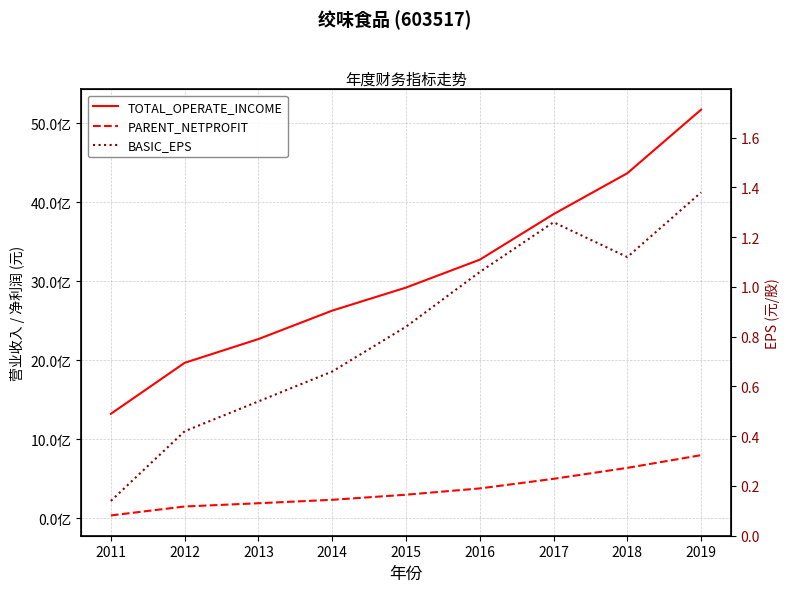

True or false: PARENT_NETPROFIT has a value of 380303249.8 at 2016.

True